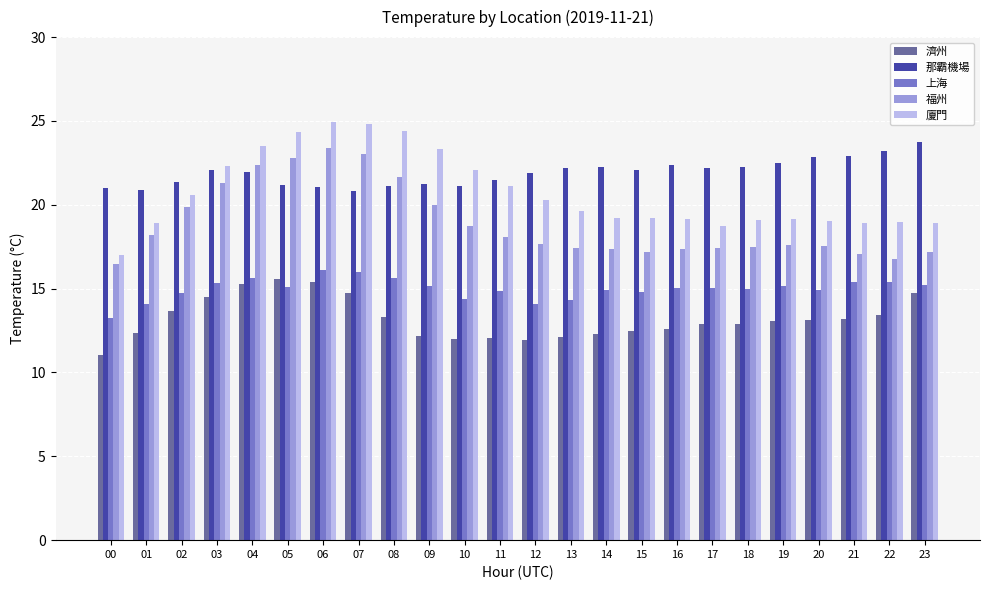

What is the total value across all series at 04?

98.7